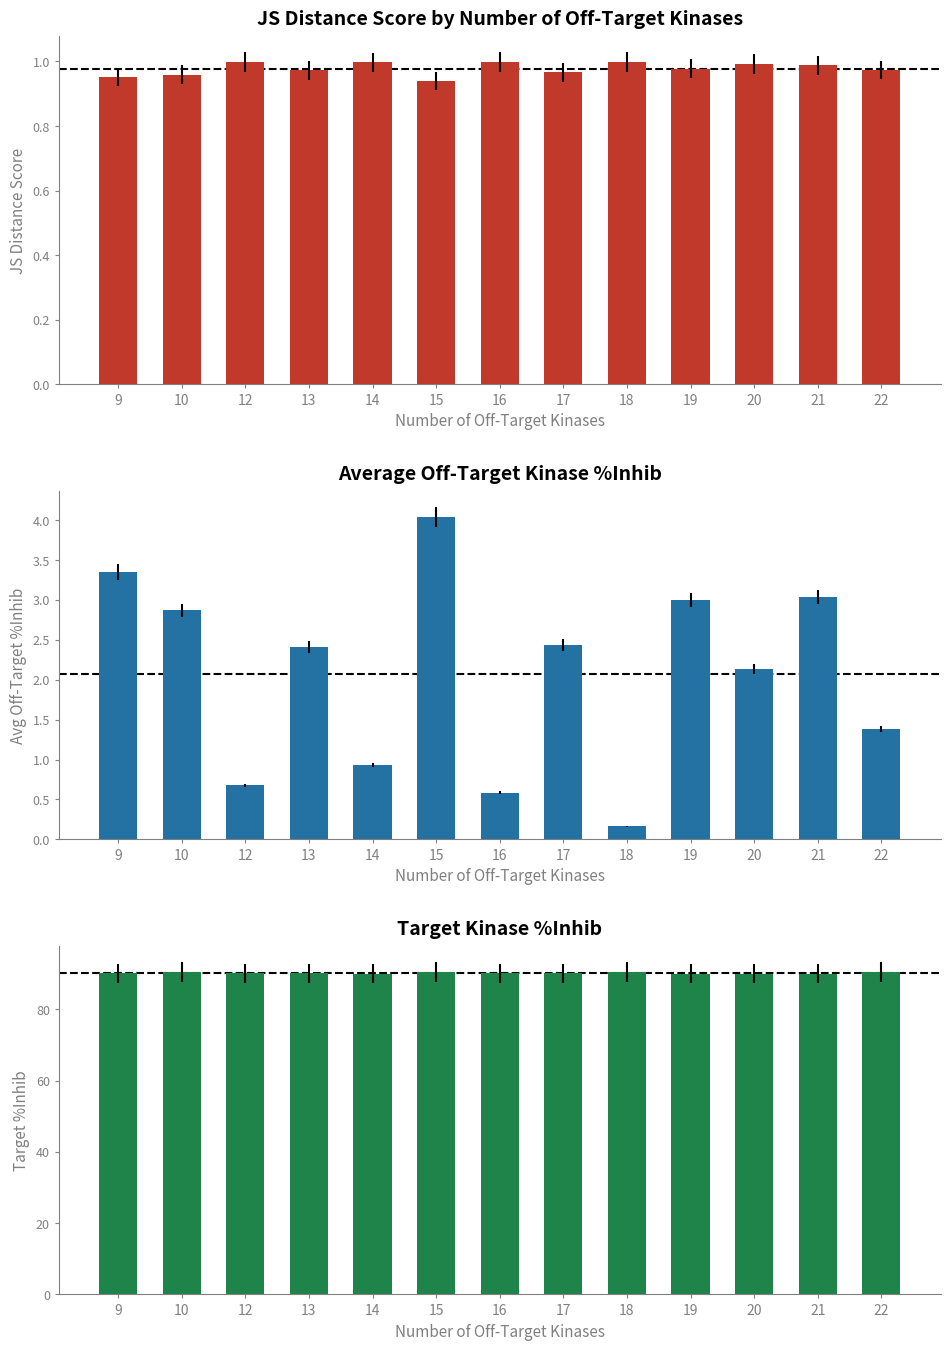

Where is JS Distance Score nearest to the value 0?

15